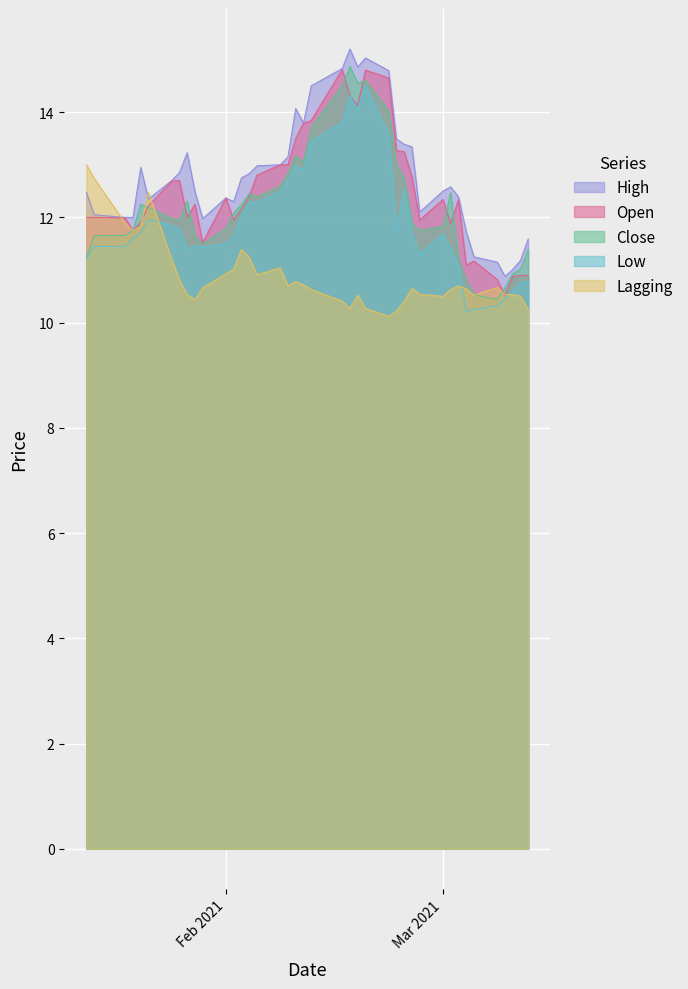

How many lines are shown in the chart?

5